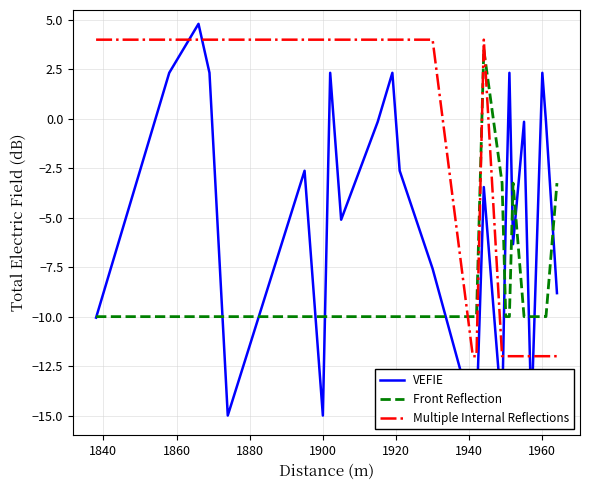

Rank the series by their average value, from highest to lowest.

Multiple Internal Reflections, VEFIE, Front Reflection